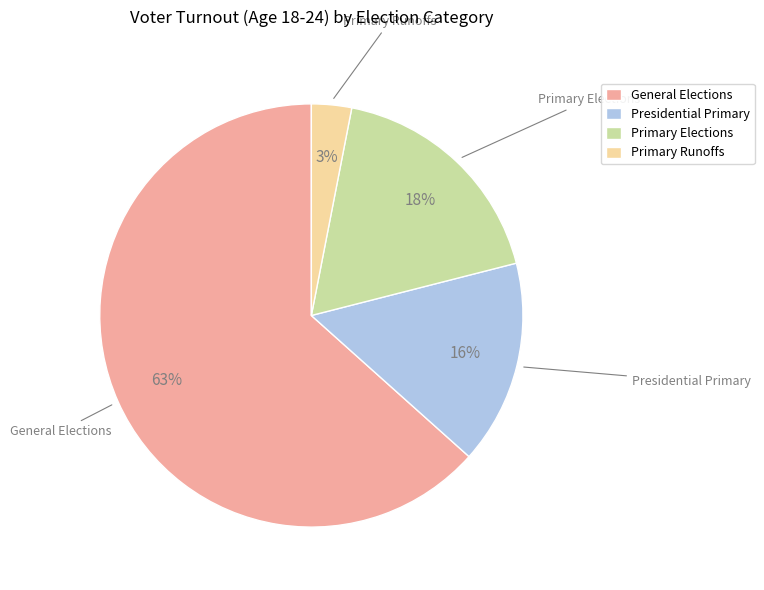

How many slices are in this pie chart?

4